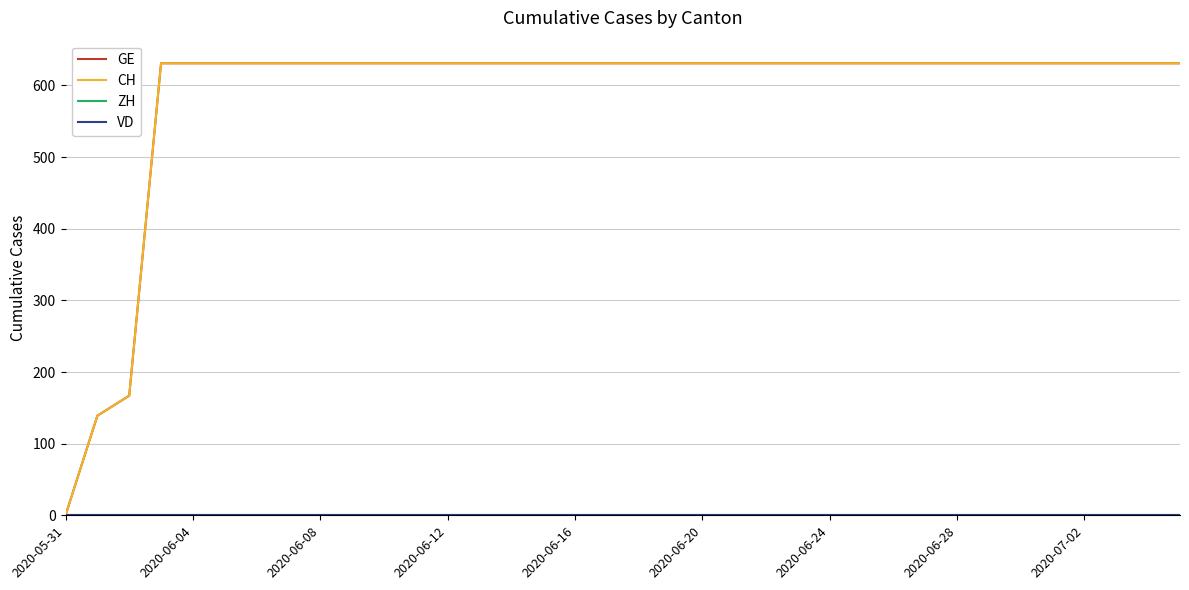

Does the chart have visible grid lines?

Yes